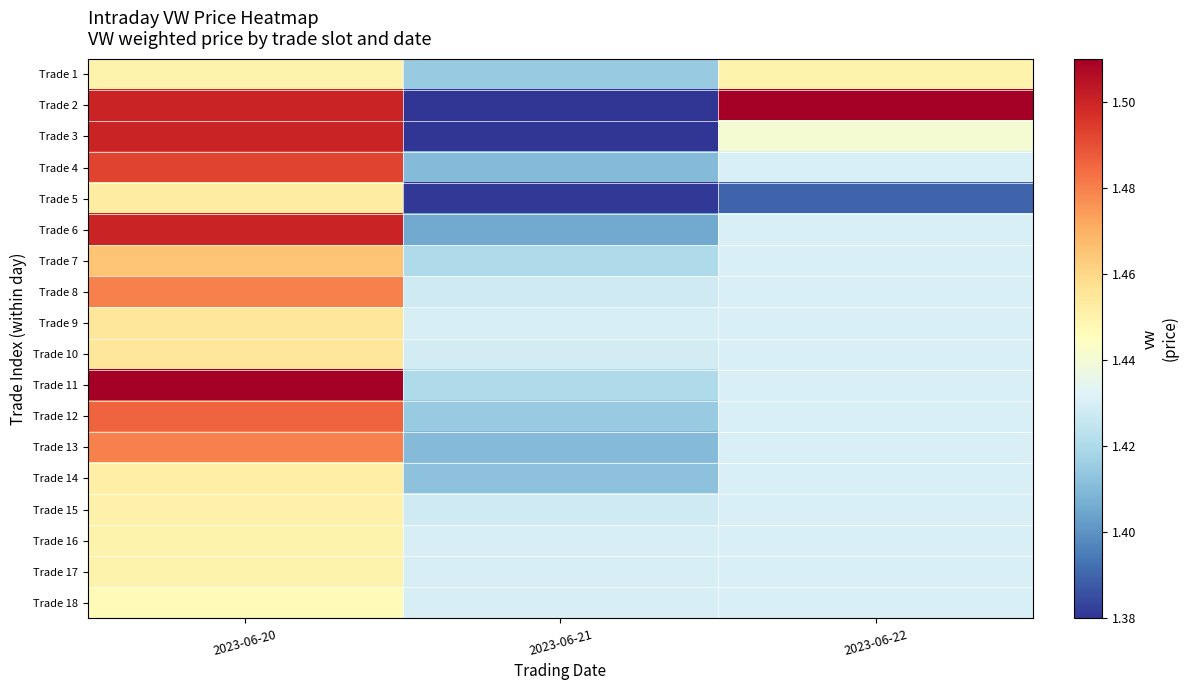

At which category is the sum across all series the highest?

2023-06-20